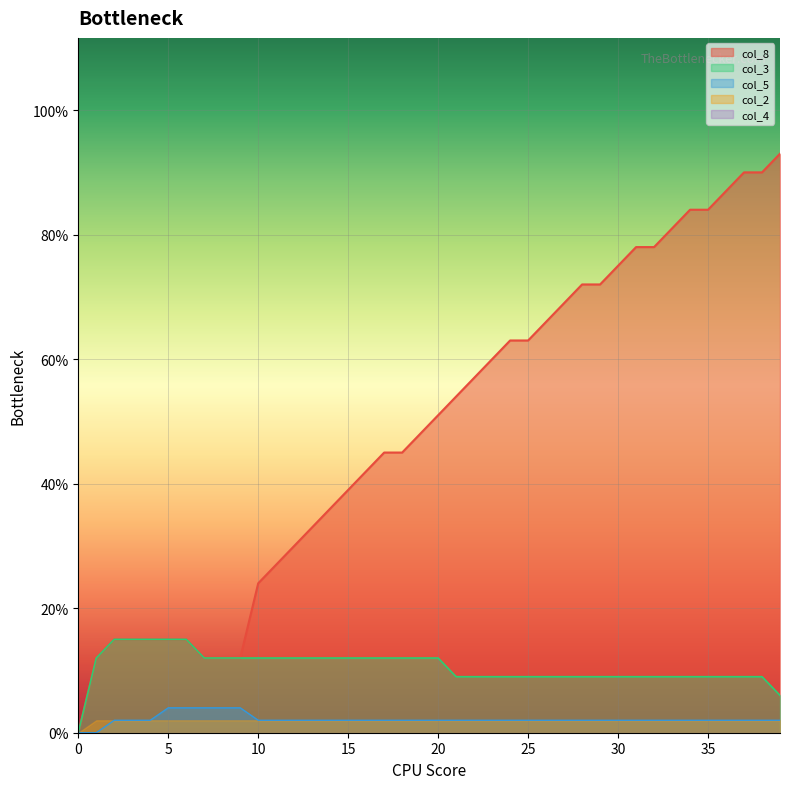

Does the chart display data point markers on the line(s)?

No